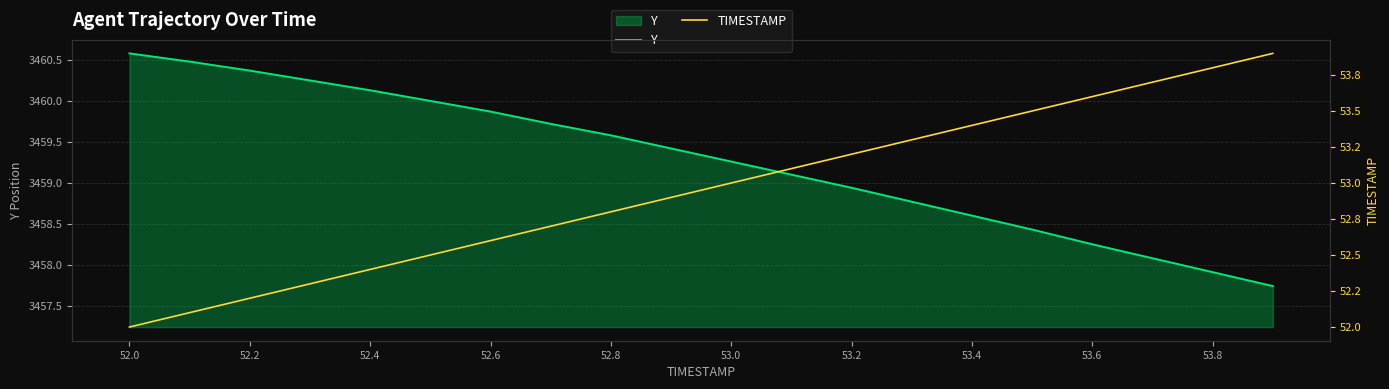

What are all the series names shown in the legend?

Y, TIMESTAMP